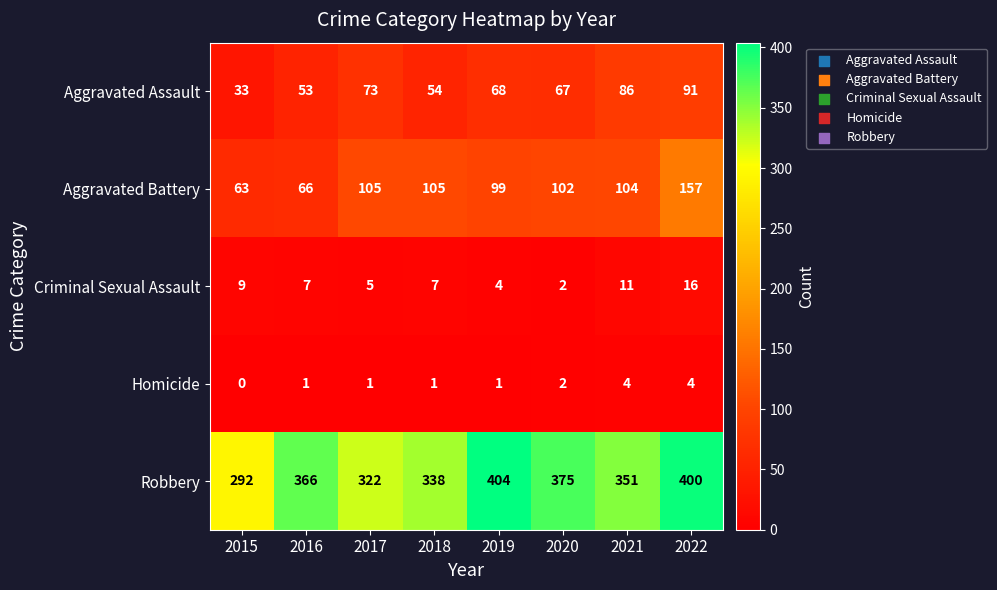

Where is Aggravated Assault nearest to the value 62?

2020